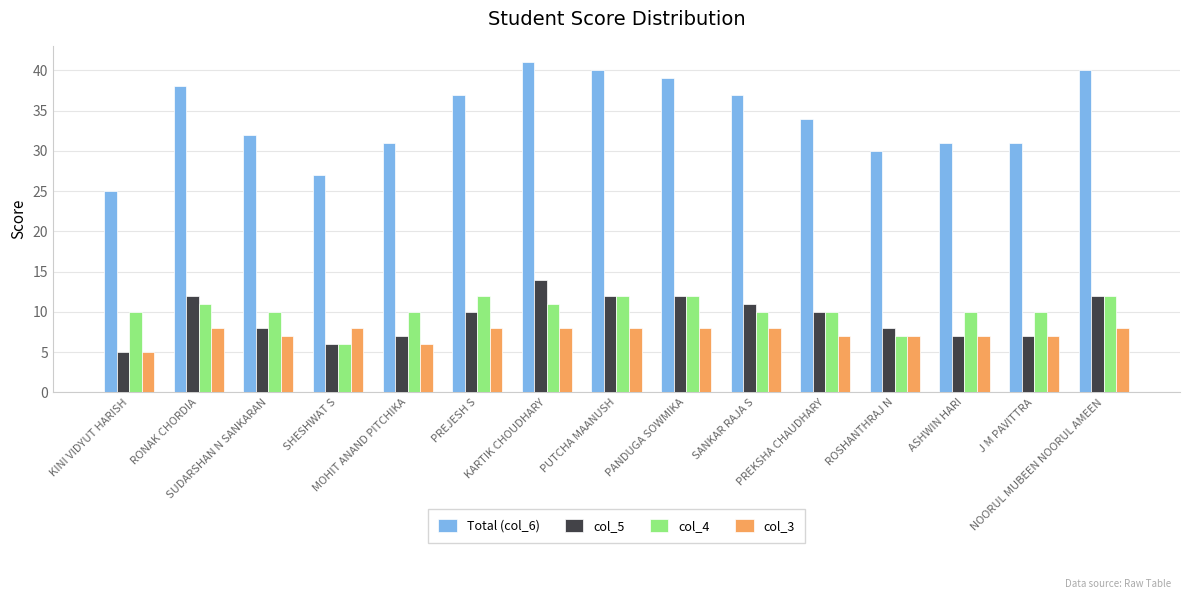

What is the total value across all series at SHESHWAT S?

47